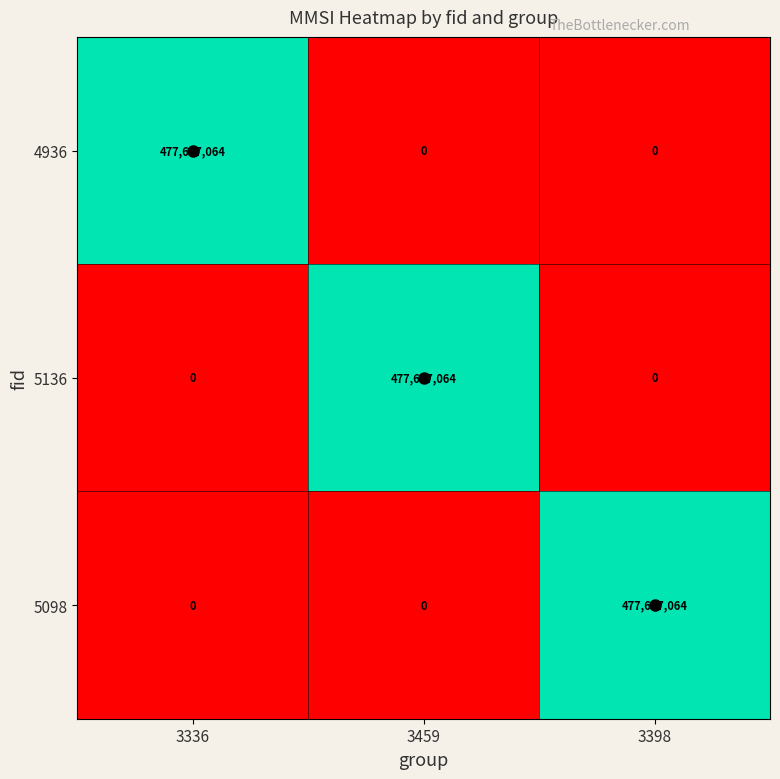

What is the spread (max minus min) of values at 3459?

477637064